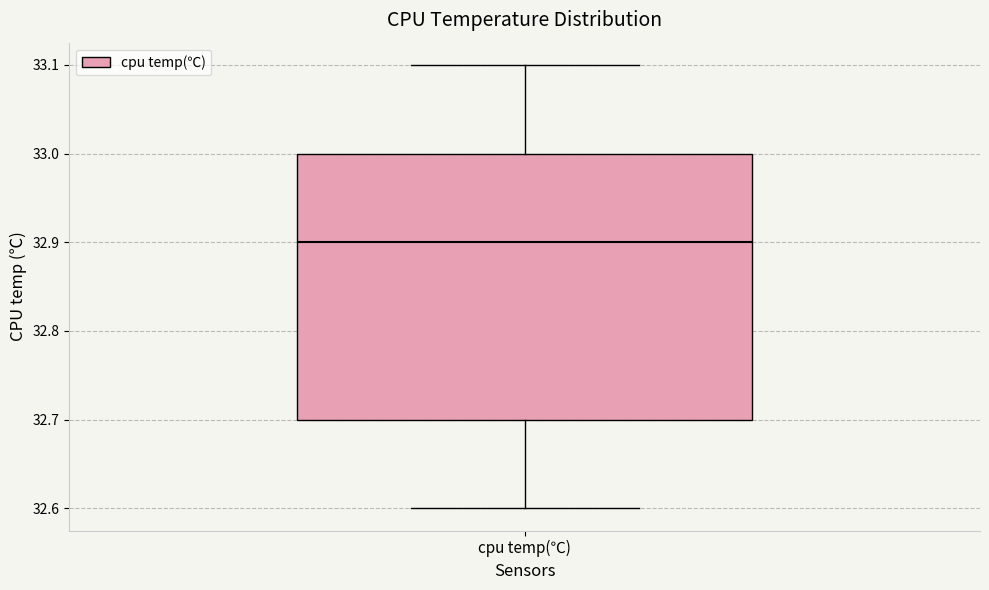

Transcribe this box plot: give where the median line is, the range the box spans, and where the two whiskers end, as read against the y-axis. The values are not printed on the chart, so give them approximately, as read against the axis.

median 32.9, box 32.7 to 33.0, whiskers 32.6 to 33.1